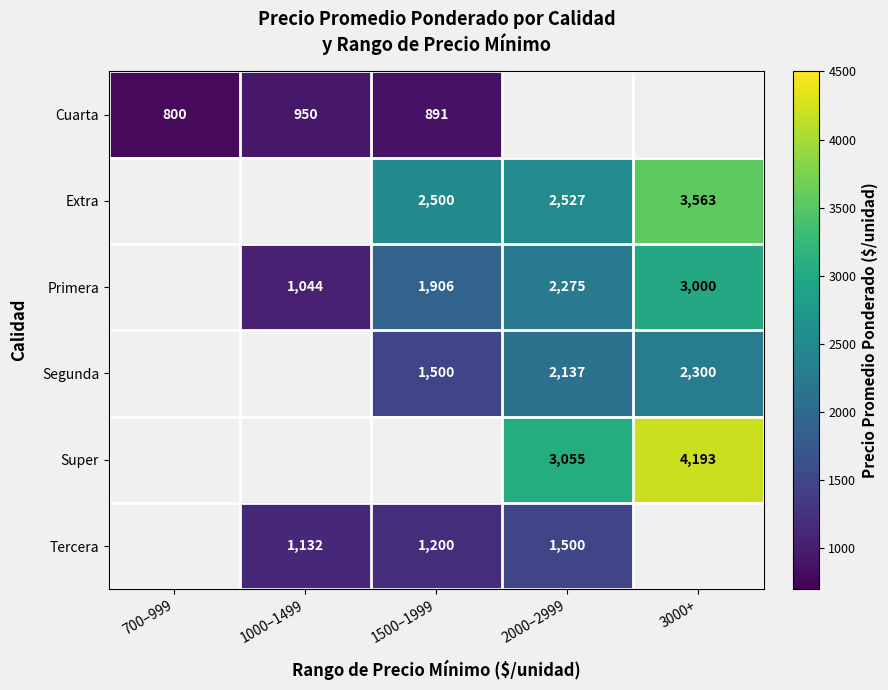

The Segunda series shows 886 at 3000+. True or false?

False